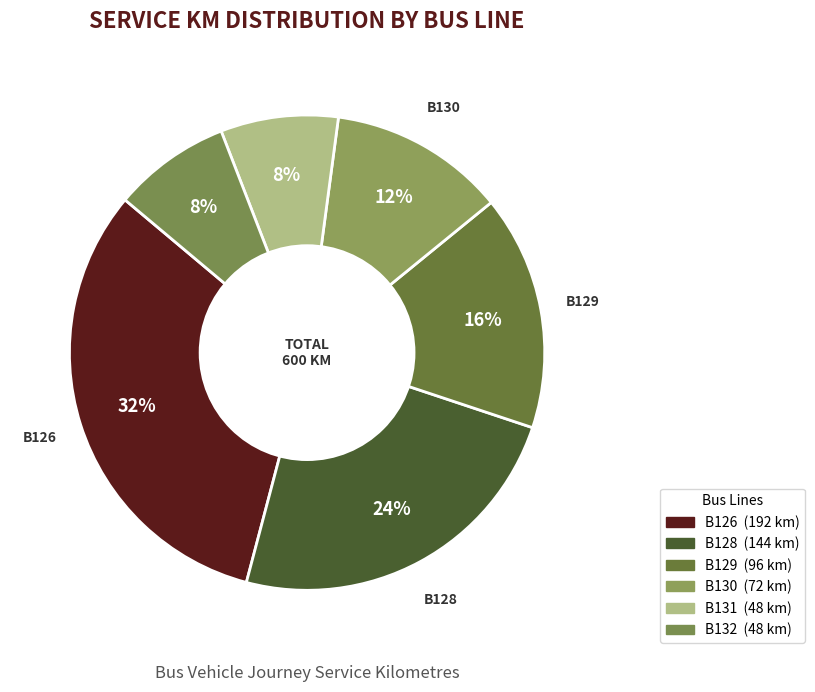

To the nearest percent, what is the average slice percentage?

17%